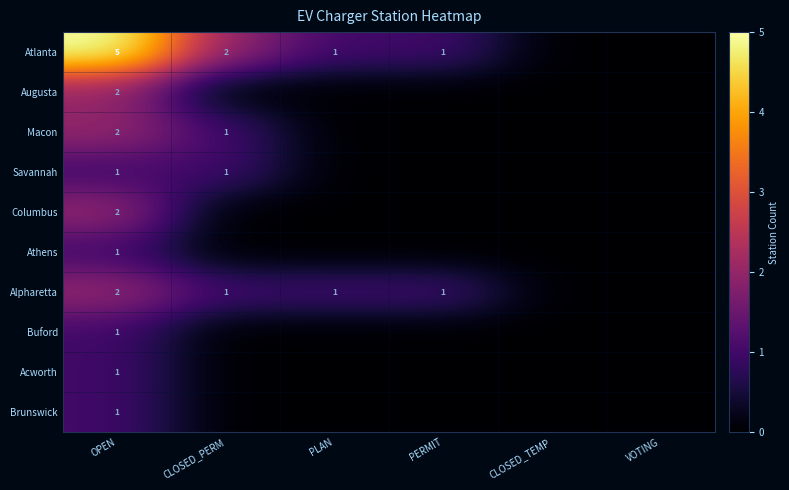

Which category has the lowest value across all series?

CLOSED_TEMP